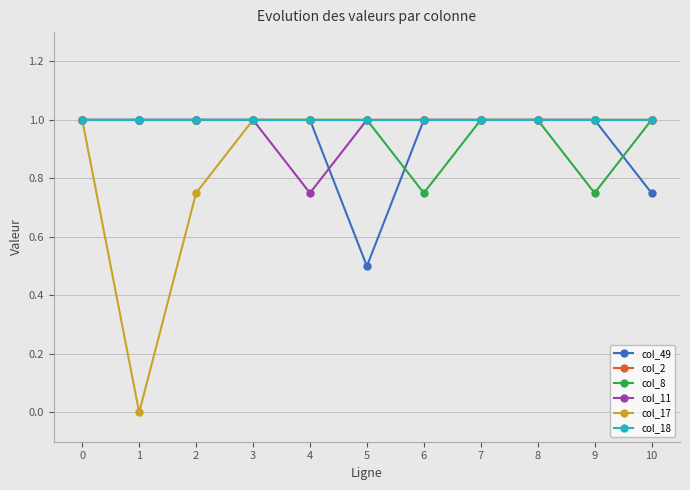

Is this an area chart (filled region under the line)?

No